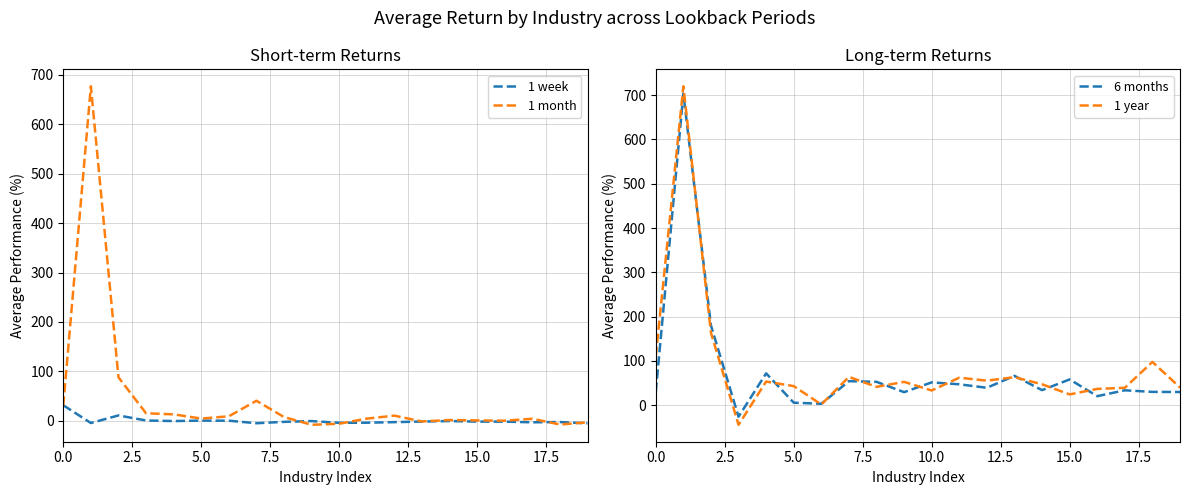

How many intersections are there between 6 months and 1 week?

3